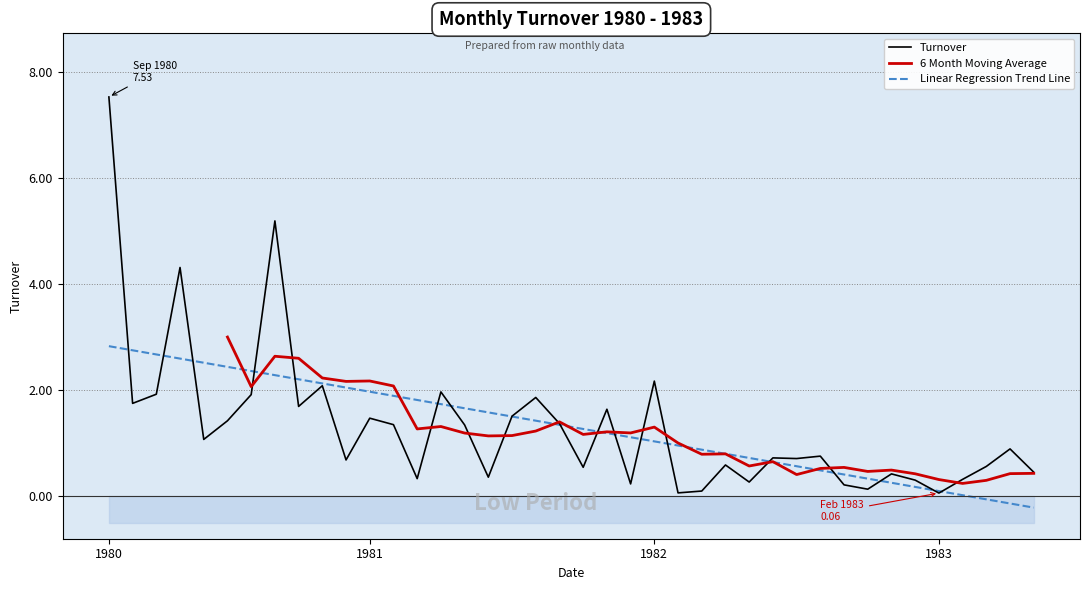

The Turnover series shows 1.6 at 21. True or false?

True